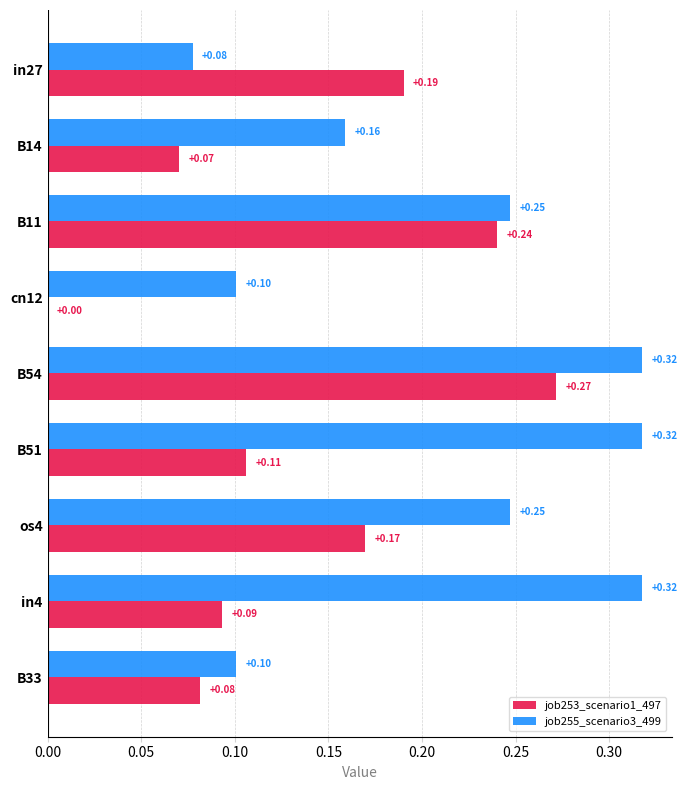

Is the value of job253_scenario1_497 at in27 greater than the value of job255_scenario3_499 at cn12?

Yes